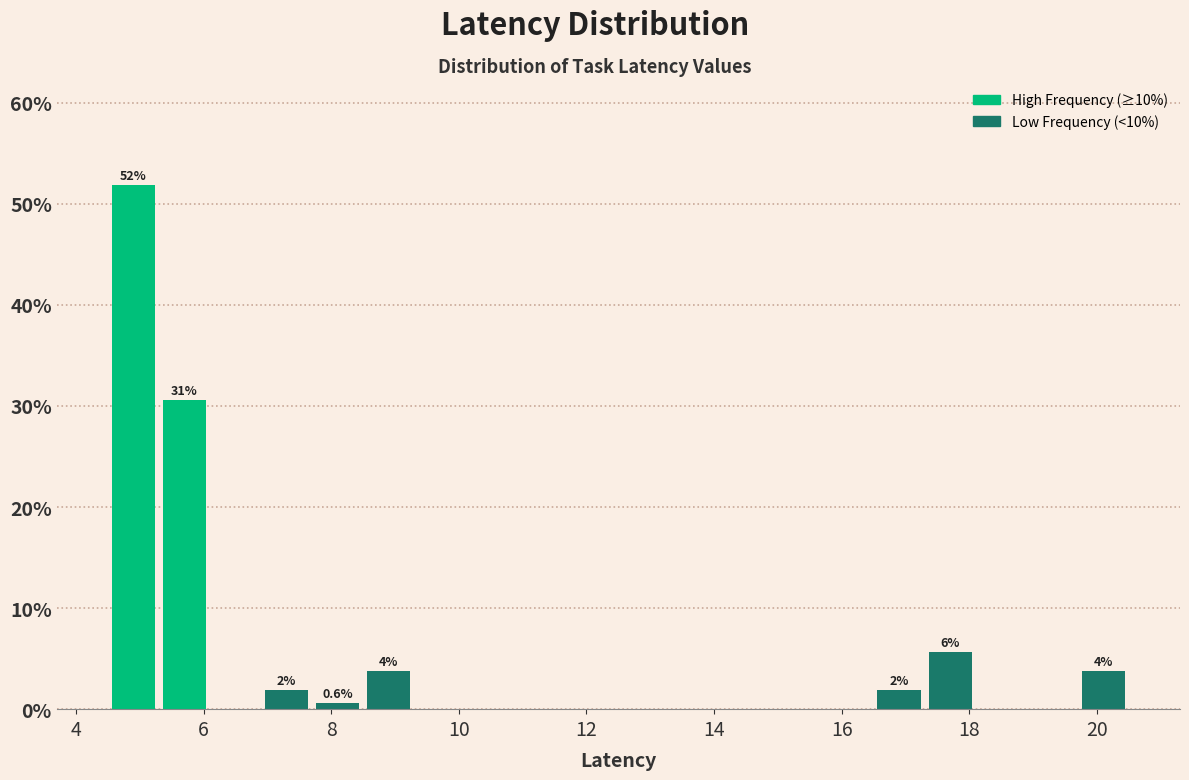

Over which range of the x-axis is the bar tallest?

4.5 to 5.3